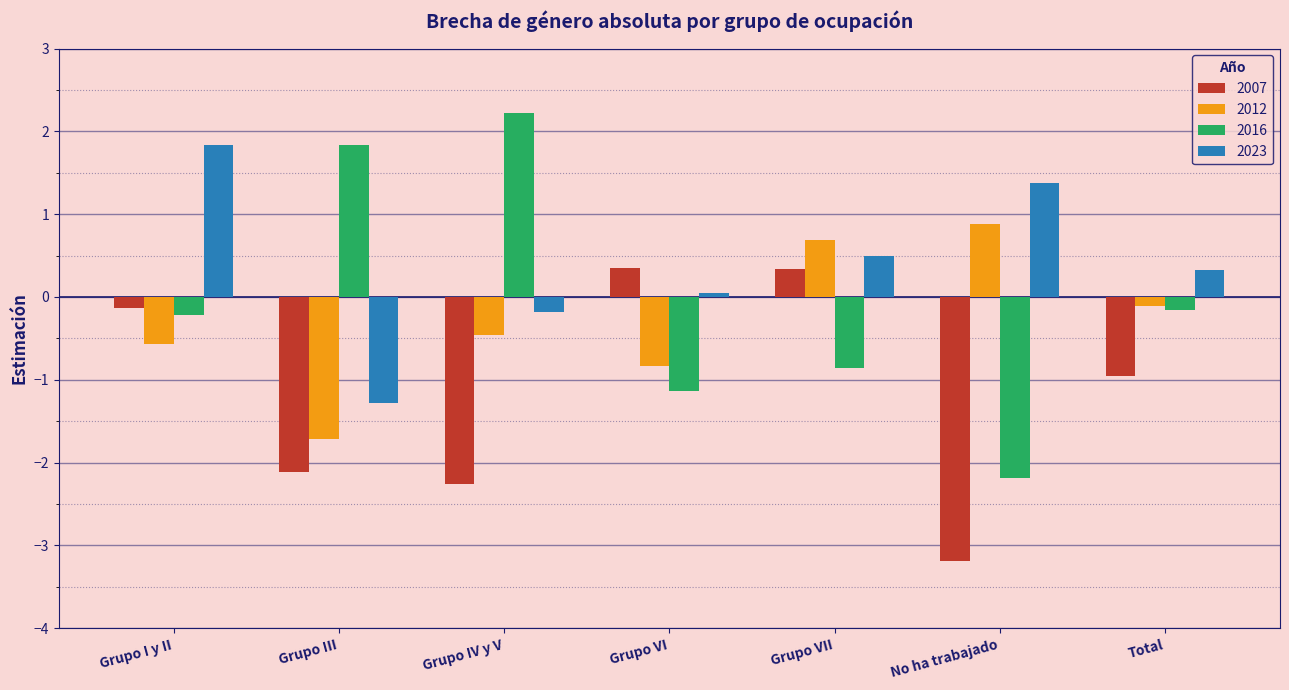

What are all the series names shown in the legend?

2007, 2012, 2016, 2023